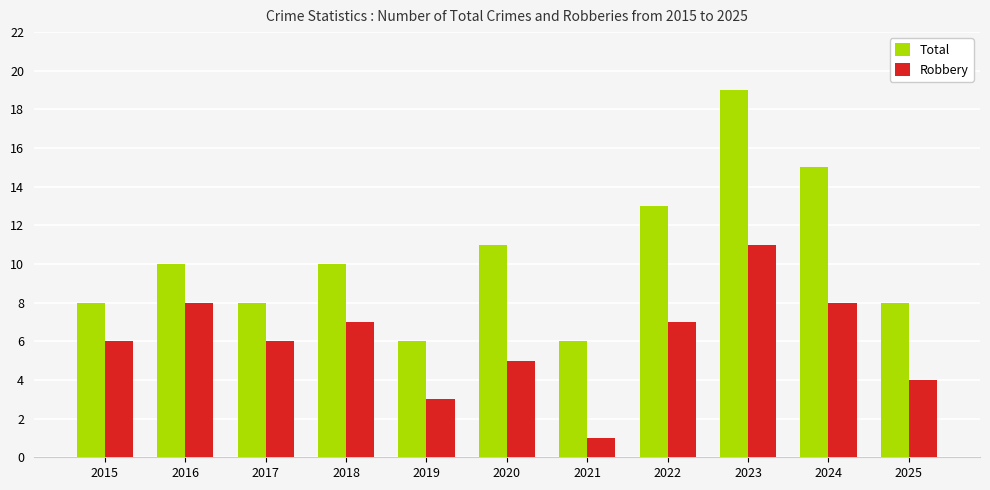

What is the value of the Robbery bar at the 7th from the left?

1